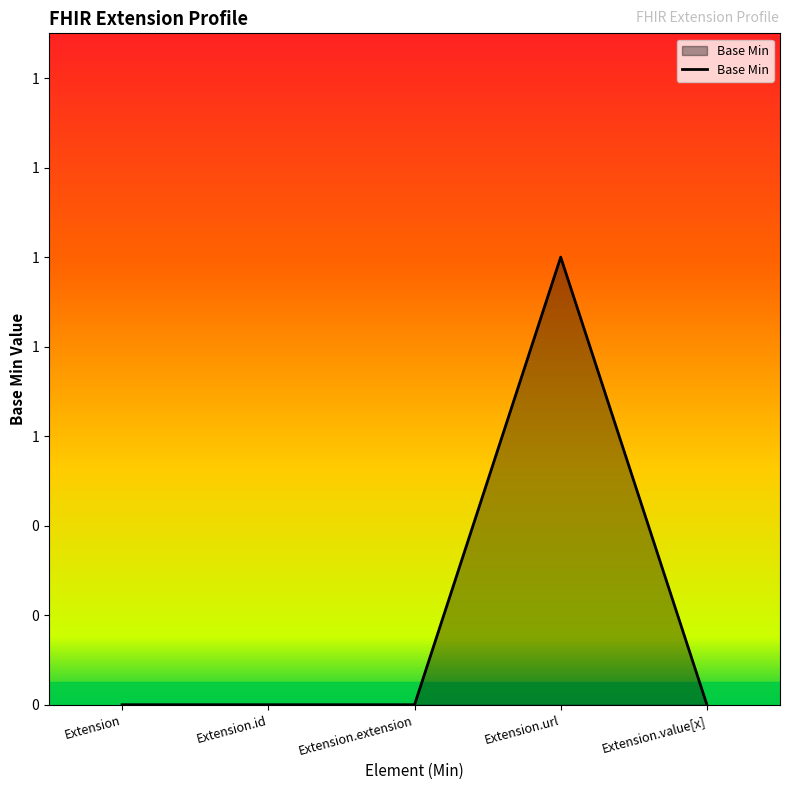

Is this an area chart (filled region under the line)?

Yes